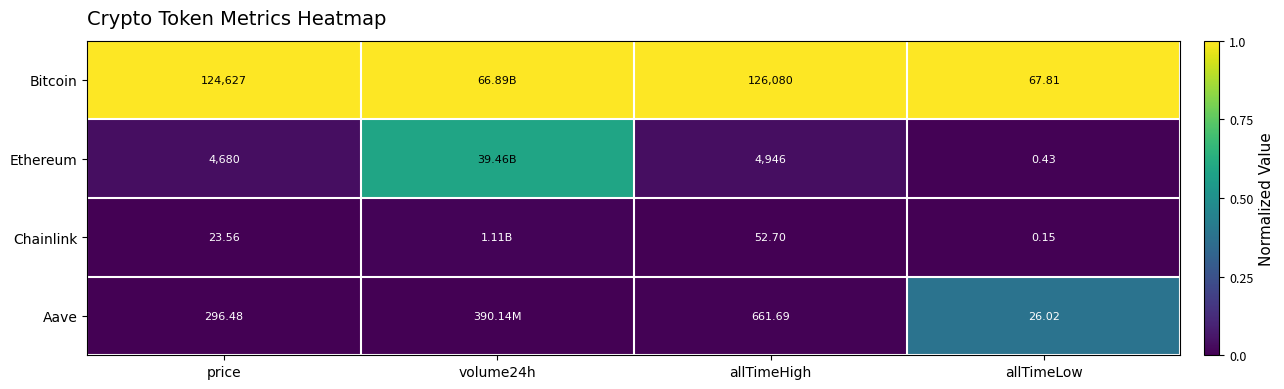

Is the value of Aave at price greater than the value of Bitcoin at allTimeLow?

Yes